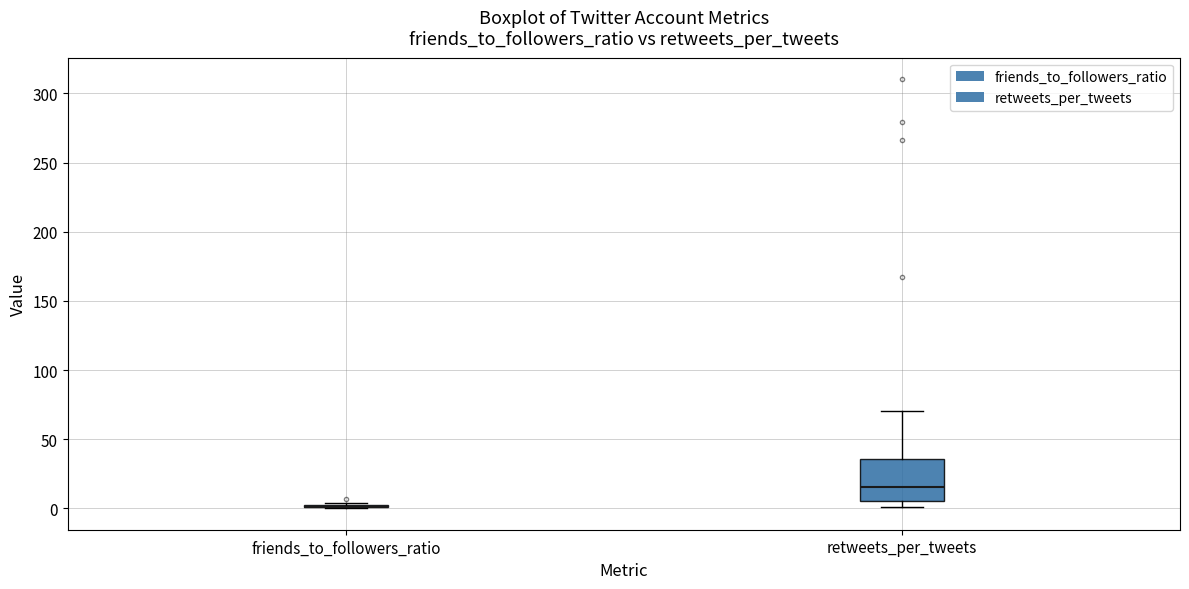

Reading left to right, transcribe this box plot: for each box, give where its median line is, the range the box spans, and where its two whiskers end, as read against the y-axis. The values are not printed on the chart, so give them approximately, as read against the axis.

friends_to_followers_ratio: box collapsed to a line at 0, whiskers 0 to 5
retweets_per_tweets: median 15, box 5 to 35, whiskers 0 to 70